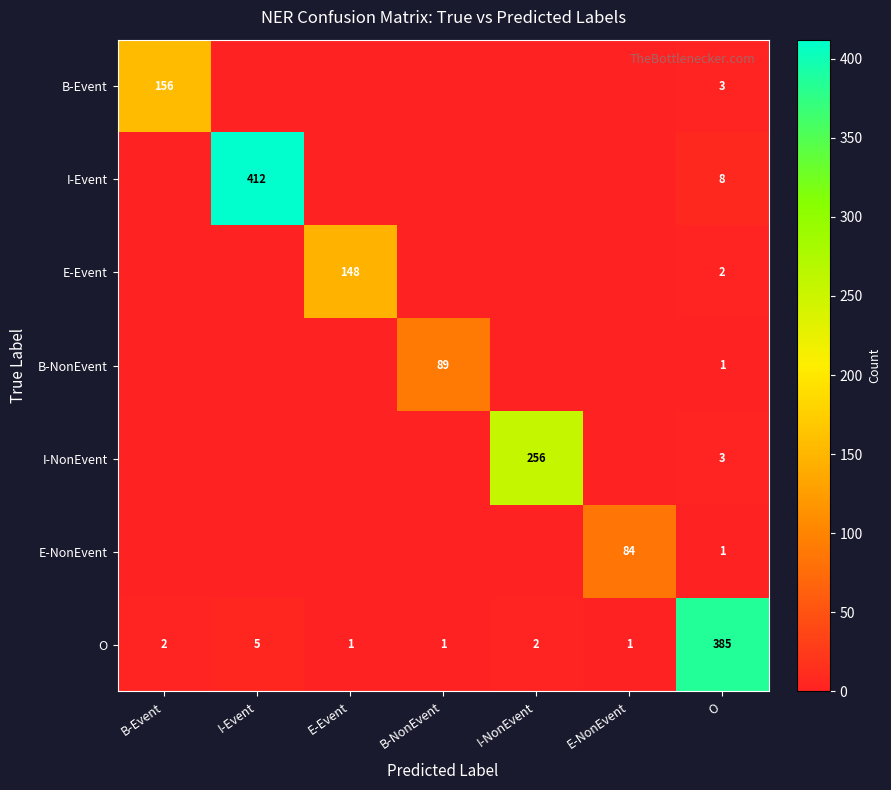

What is the difference between the maximum and second lowest values in the O series?

384